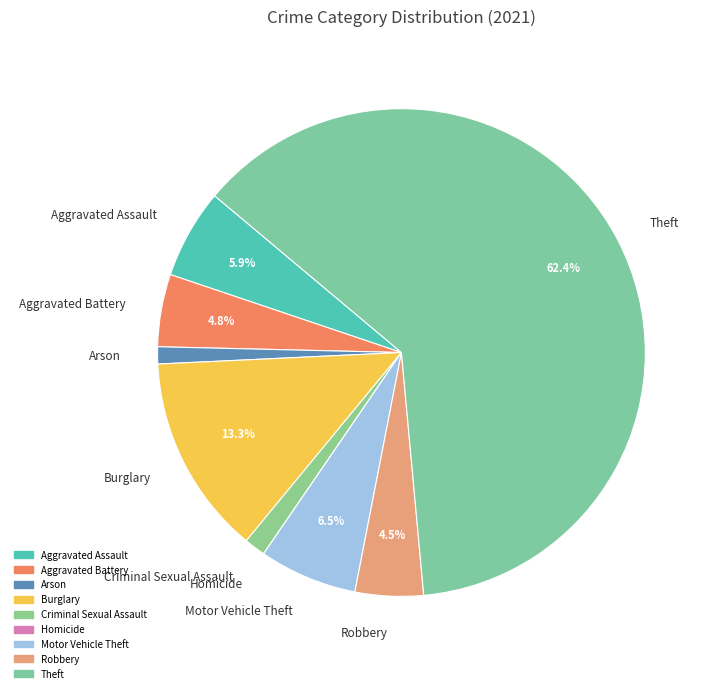

Which category has the biggest portion of the pie?

Theft